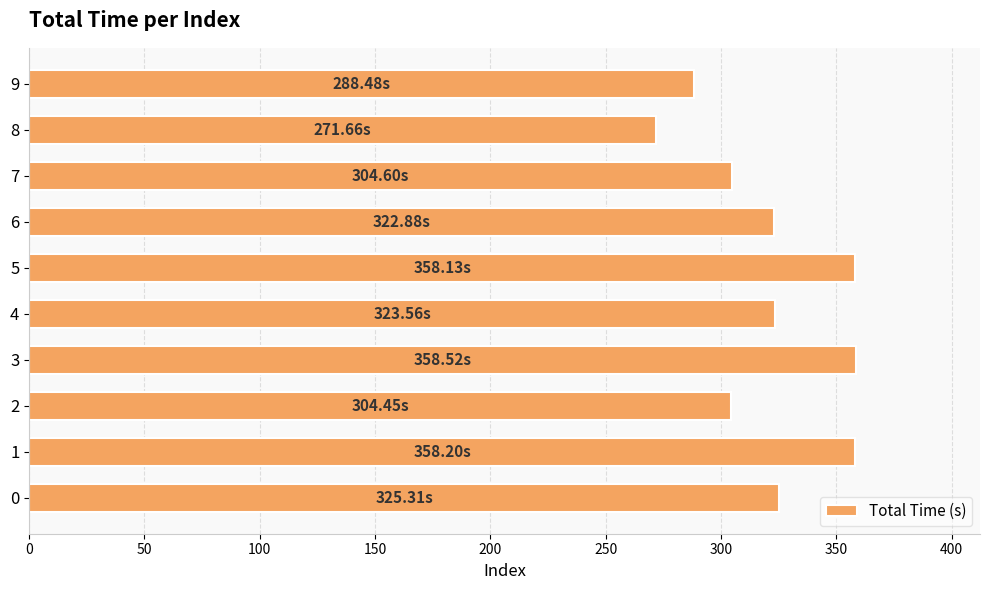

How many data points are less than 323?

5